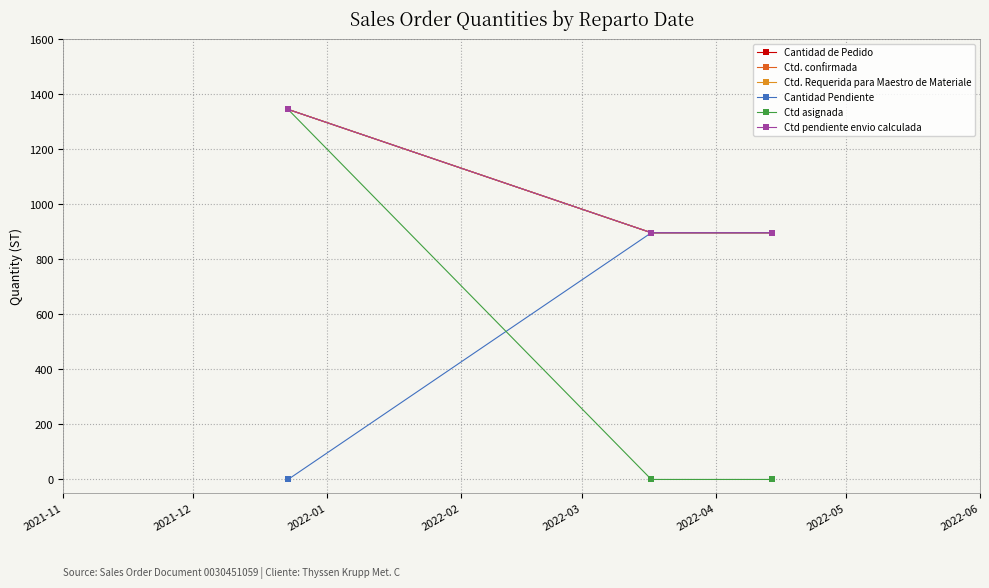

Which category has the lowest value in the Ctd. Requerida para Maestro de Materiale series?

2021-12